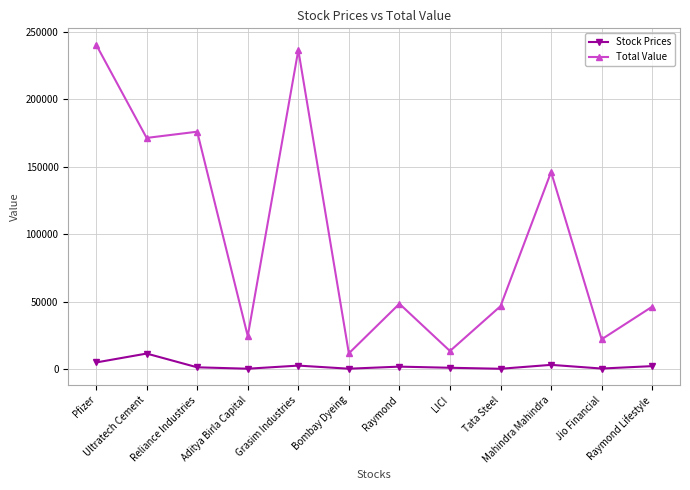

True or false: Stock Prices has more than 0 points higher than both neighbors.

True